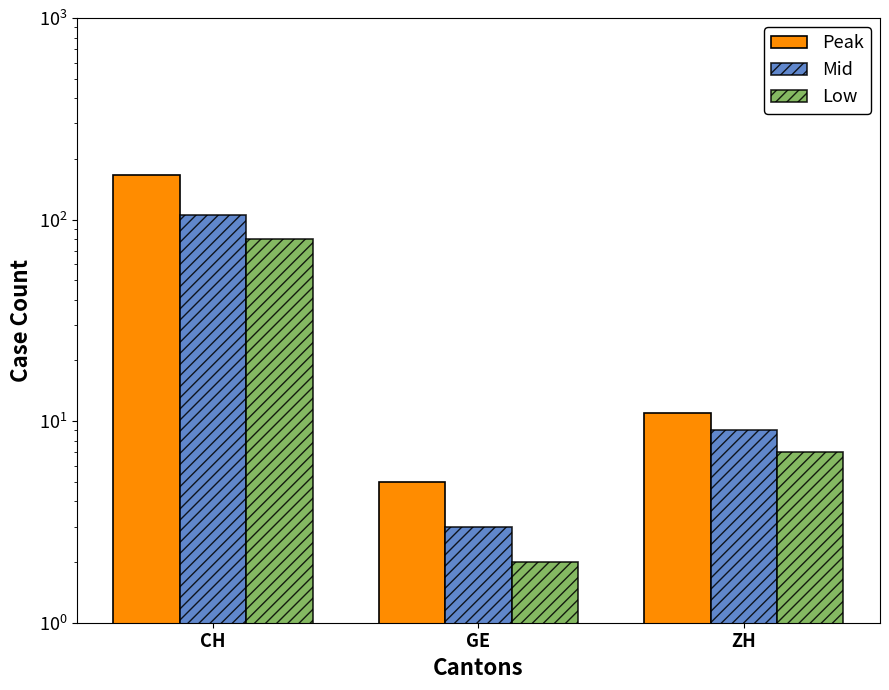

What is the spread (max minus min) of values at ZH?

4